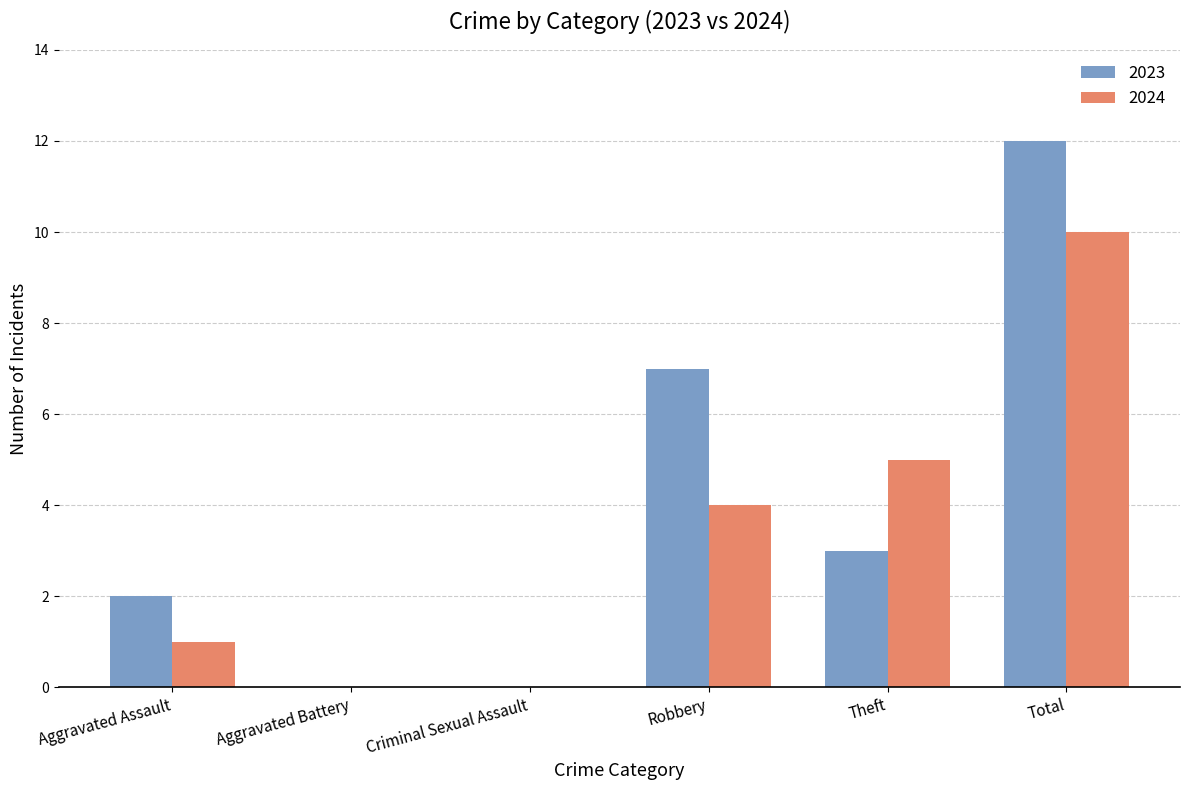

The value of 2024 at Robbery is 7. True or false?

False